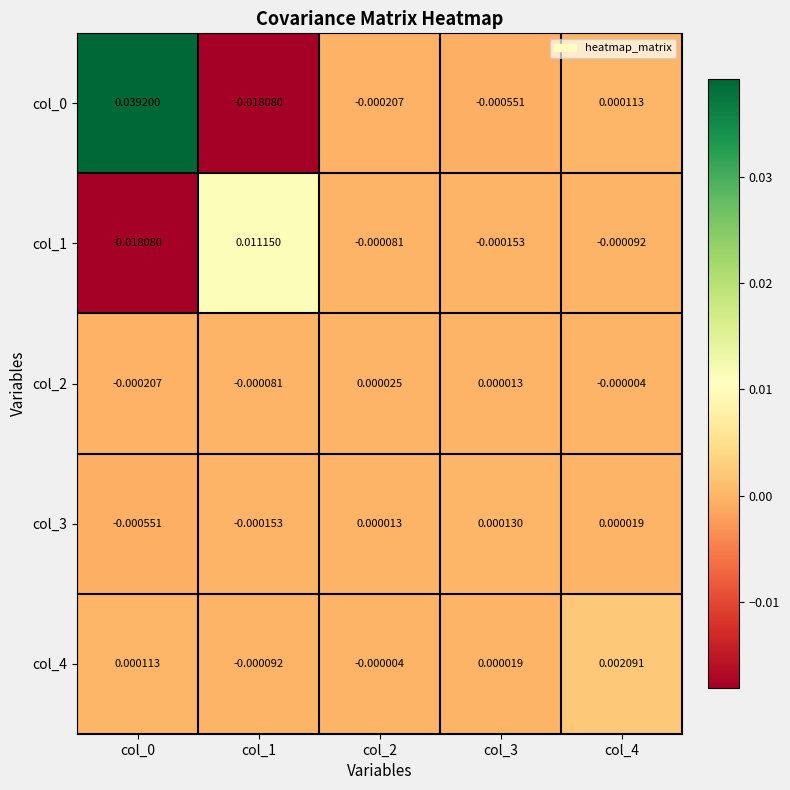

Is the value of col_2 at col_1 greater than the value of col_4 at col_0?

No